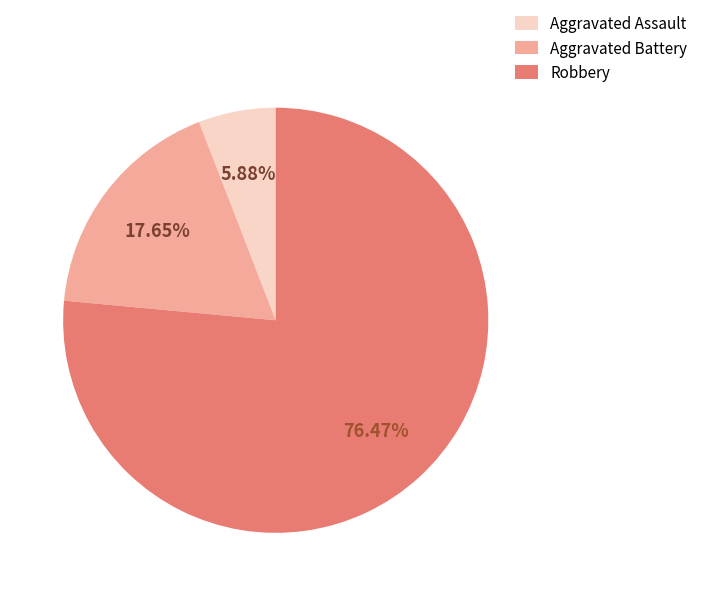

What percentage do Robbery and Aggravated Battery together represent?

94.1%